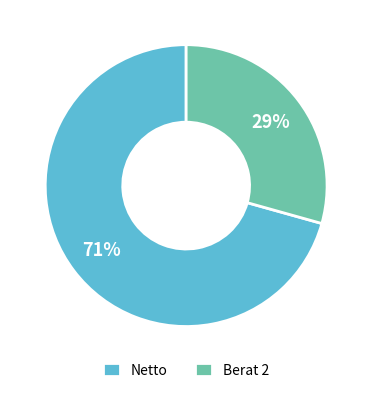

Approximately how many times larger is the value at Netto compared to Berat 2?

2.4